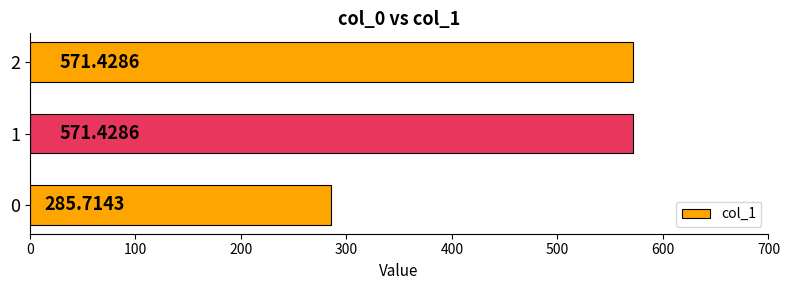

Does the chart contain stacked bars?

No